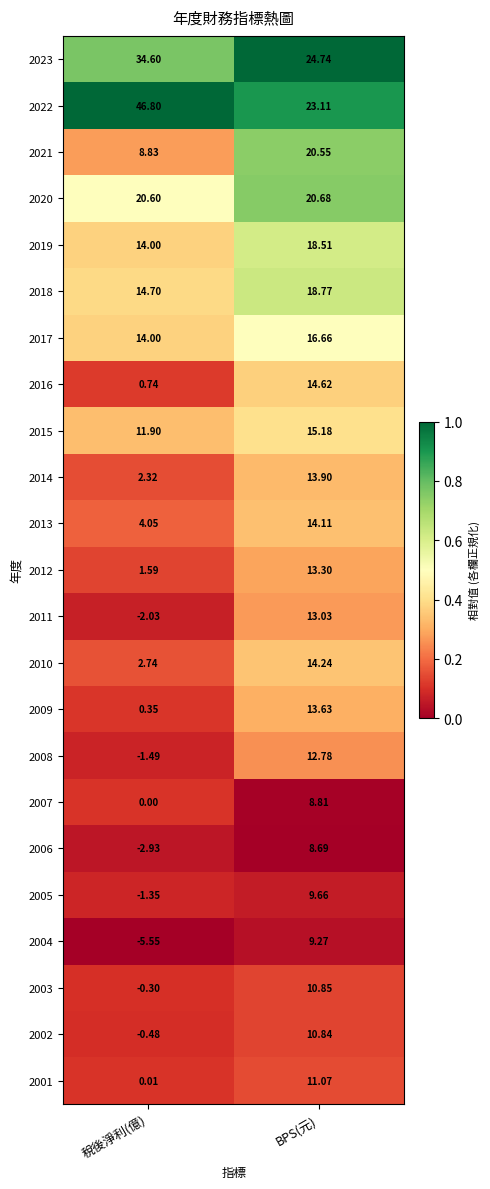

At which label is 2002 closest to 5?

稅後淨利(億)